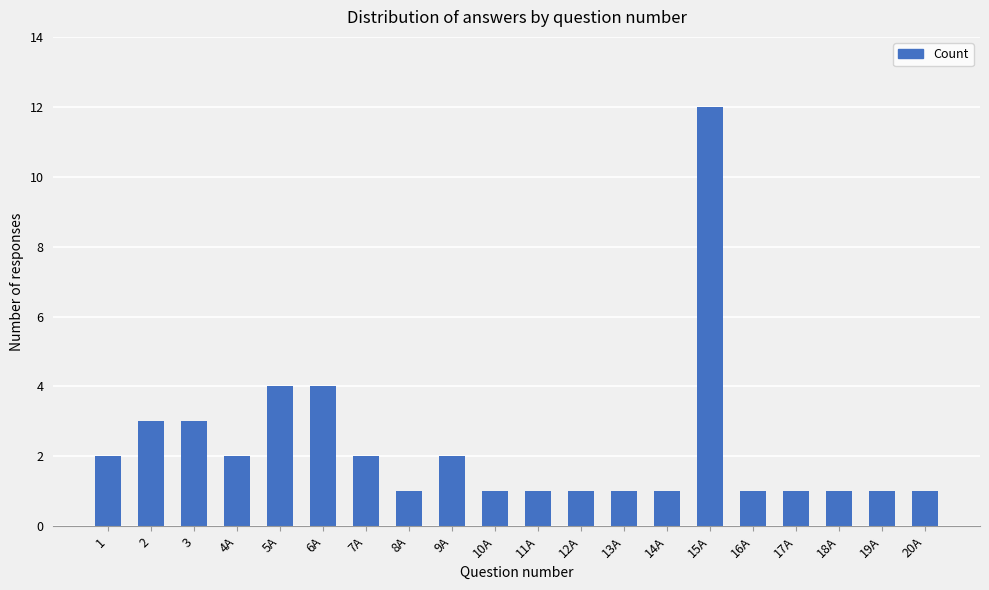

Are the bars grouped side by side (vs. stacked)?

No